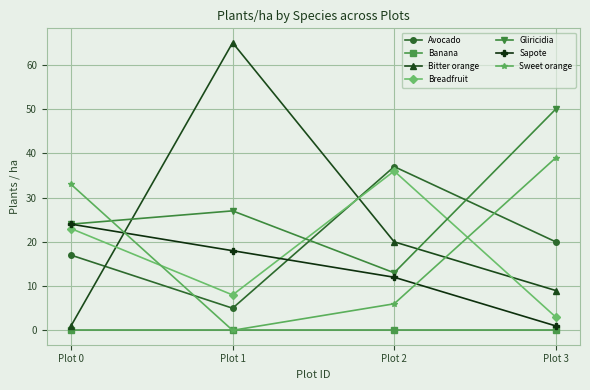

What is the difference between the highest and lowest values at Plot 1?

65